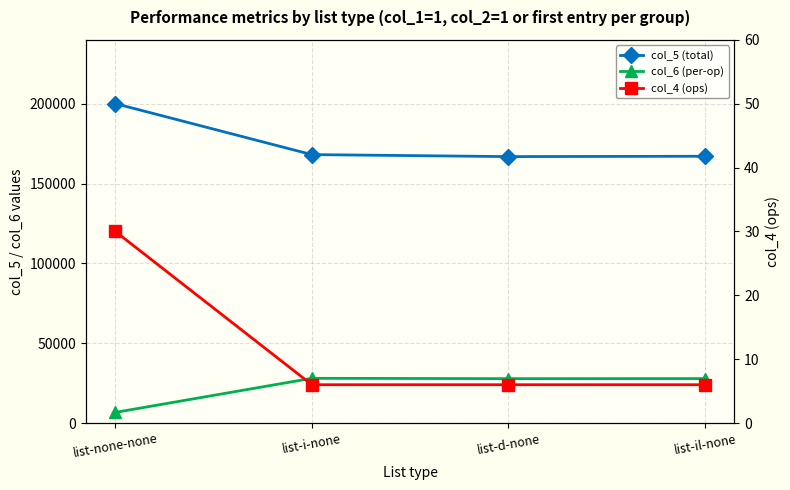

Reading right to left, list all the values displayed in this chart.

col_5 (total): 167077	166867	168113	200044
col_6 (per-op): 27846	27811	28018	6668
col_4 (ops): 6	6	6	30